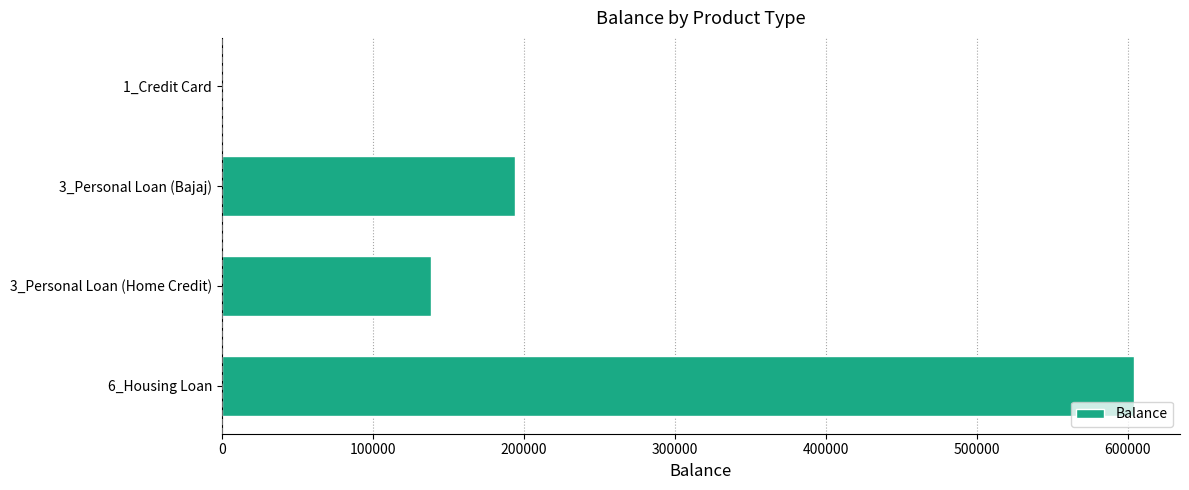

What is the greatest value displayed?

604244